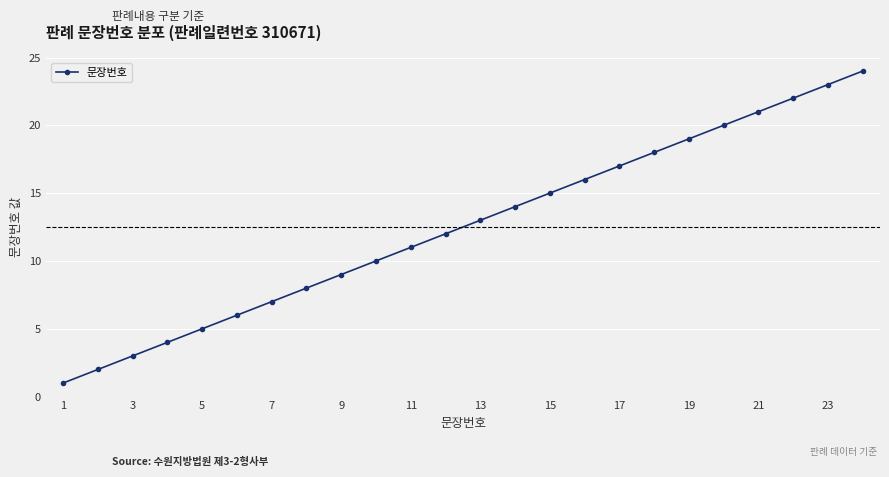

What is the sum of all values?

300